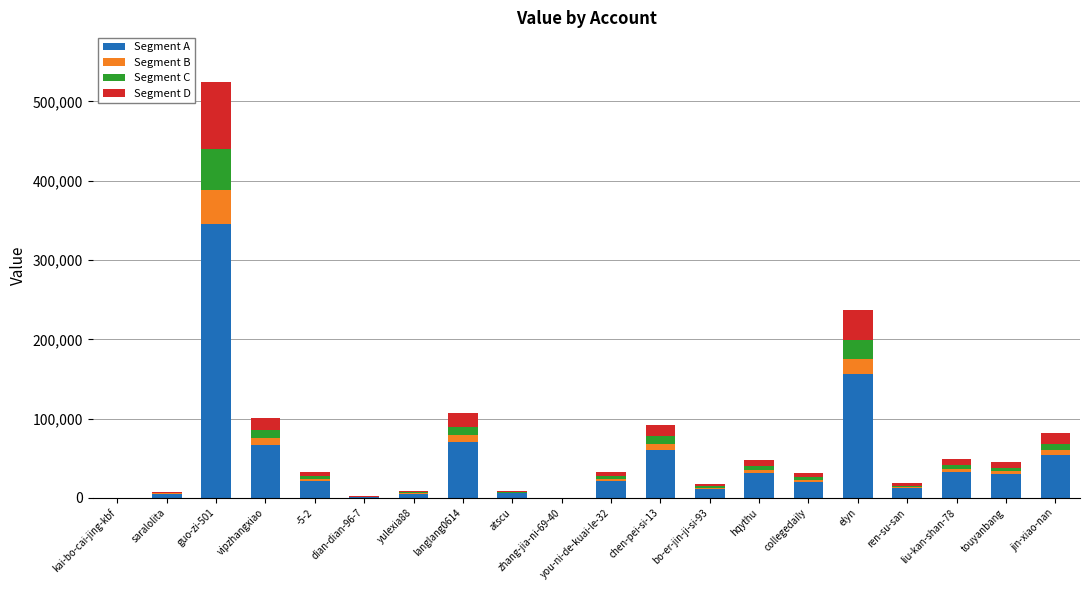

Which category has the highest value in the Segment A series?

guo-zi-501